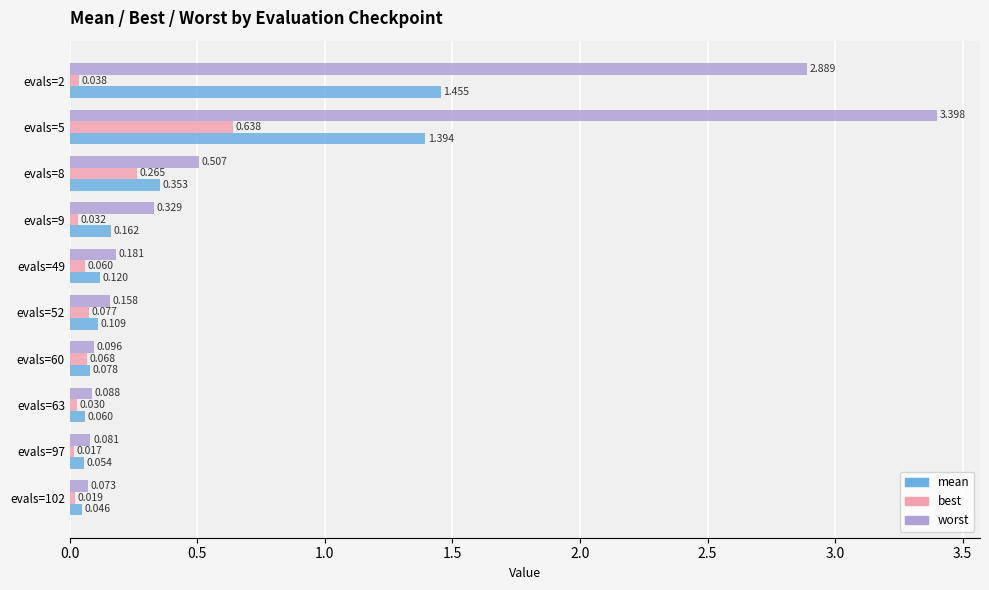

Which series has the largest range (max minus min)?

worst